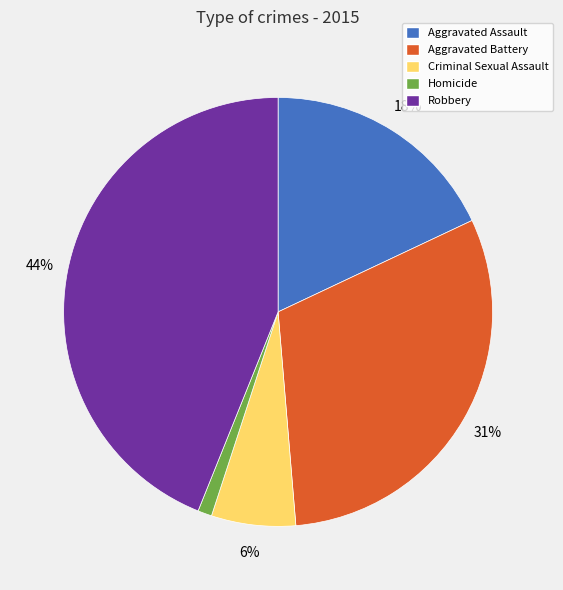

What is the largest slice in the pie chart?

Robbery